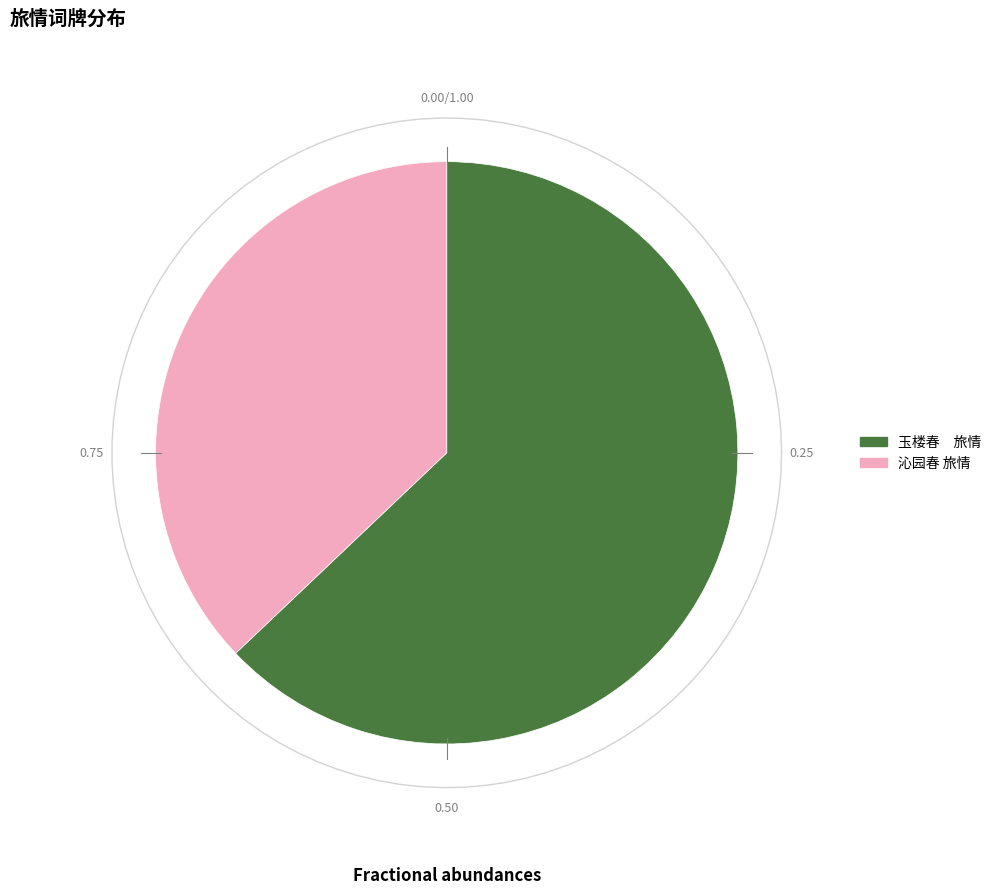

Do 沁园春 旅情 and 玉楼春　旅情 together represent more than half of the pie?

Yes